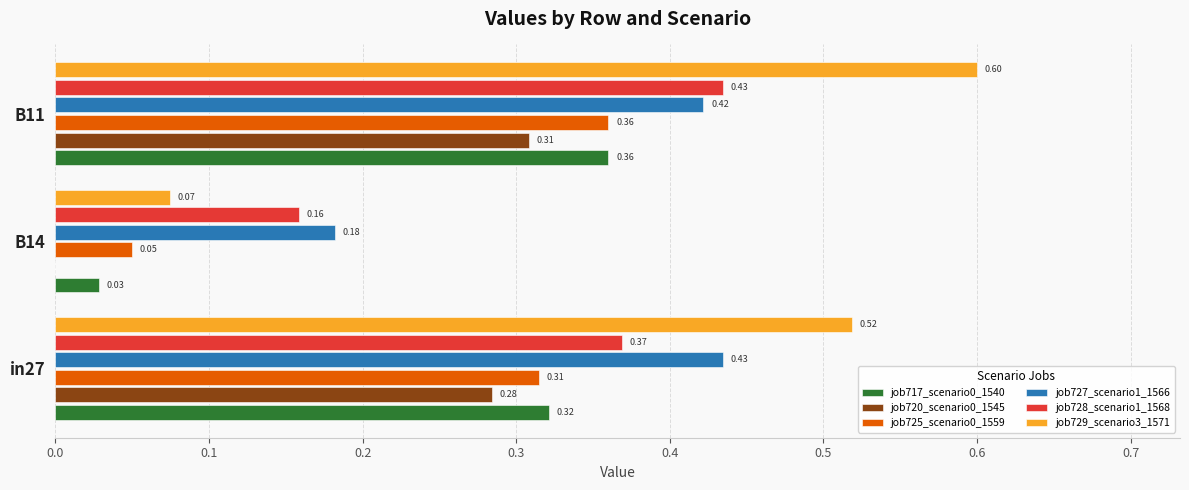

At which category is the sum across all series the highest?

B11